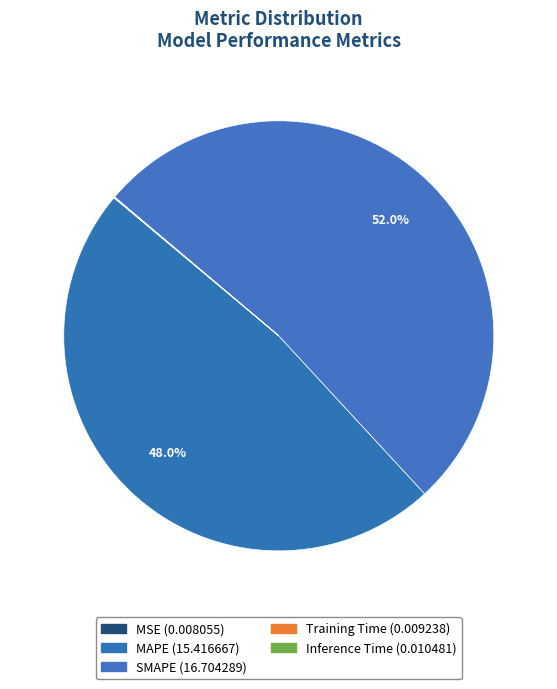

The MAPE slice represents 48% of the pie. True or false?

True